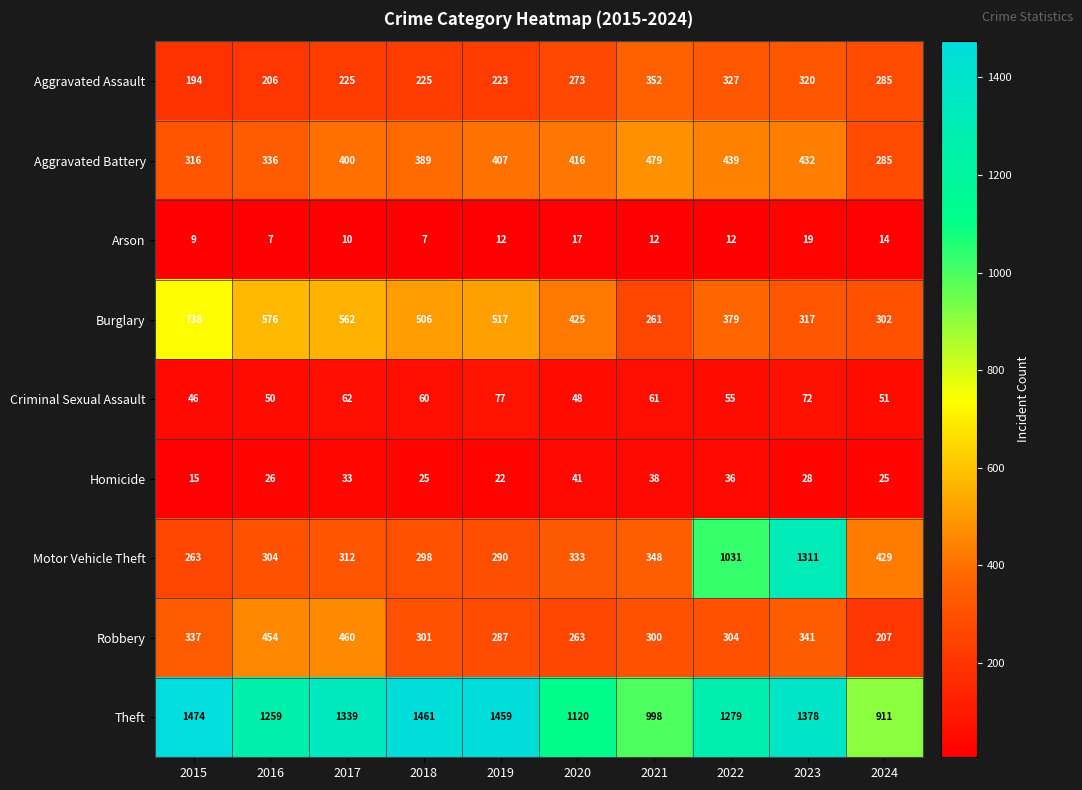

How many distinct data groups are displayed?

9